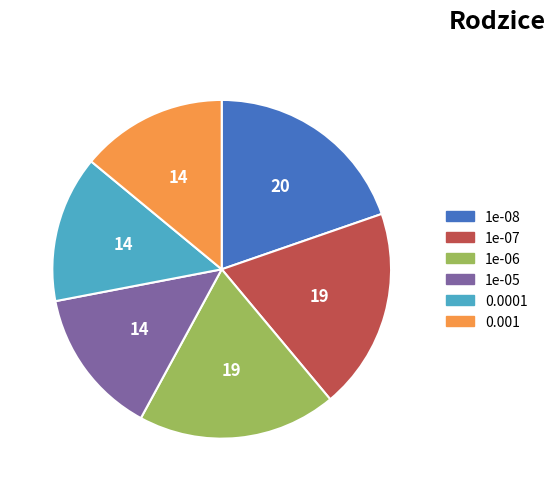

True or false: 0.001 accounts for 14% of the total.

True